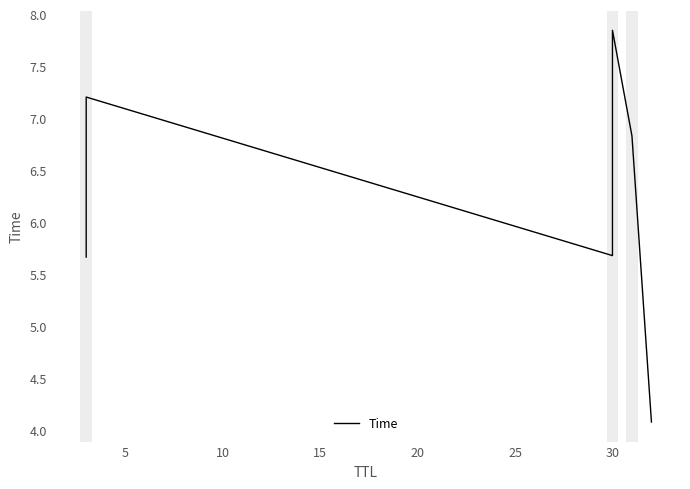

Is this an area chart (filled region under the line)?

No